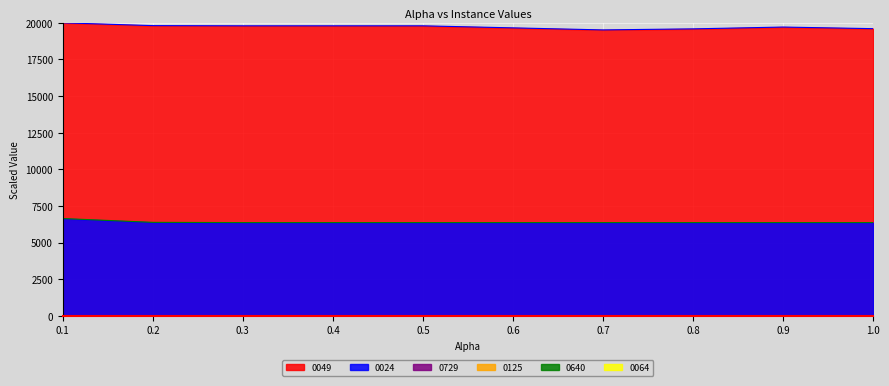

Which series has the largest total across all categories?

0049